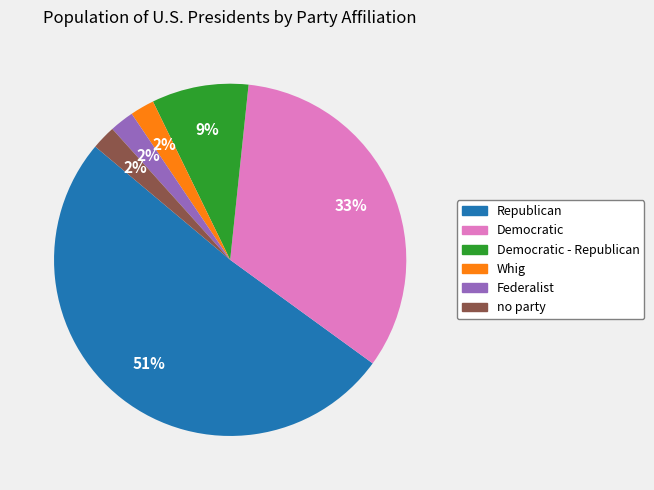

How many slices are in this pie chart?

6